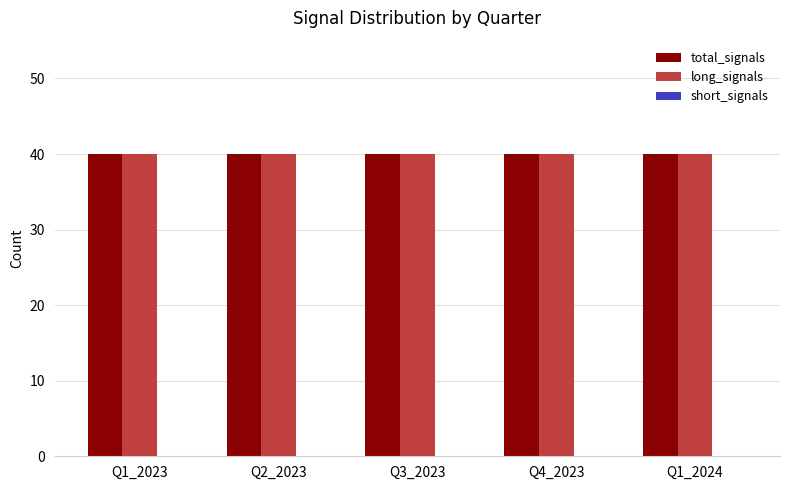

What is the maximum value shown in the chart?

40